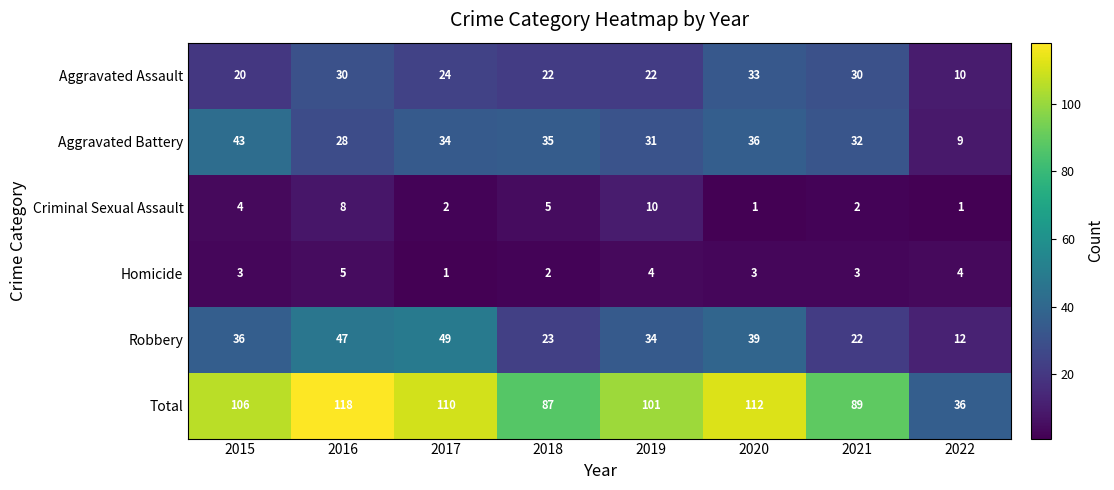

Which label corresponds to the largest value in the chart?

2016